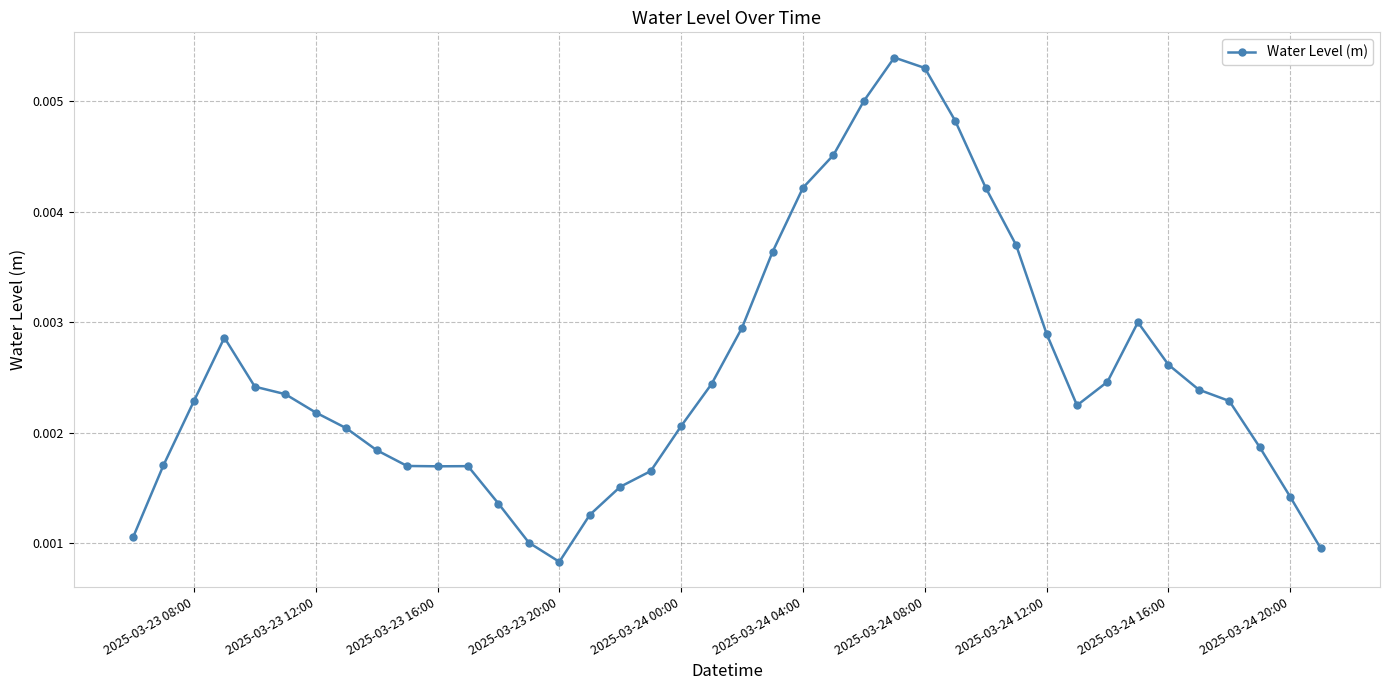

How many points are higher than both their immediate neighbors (excluding endpoints)?

4